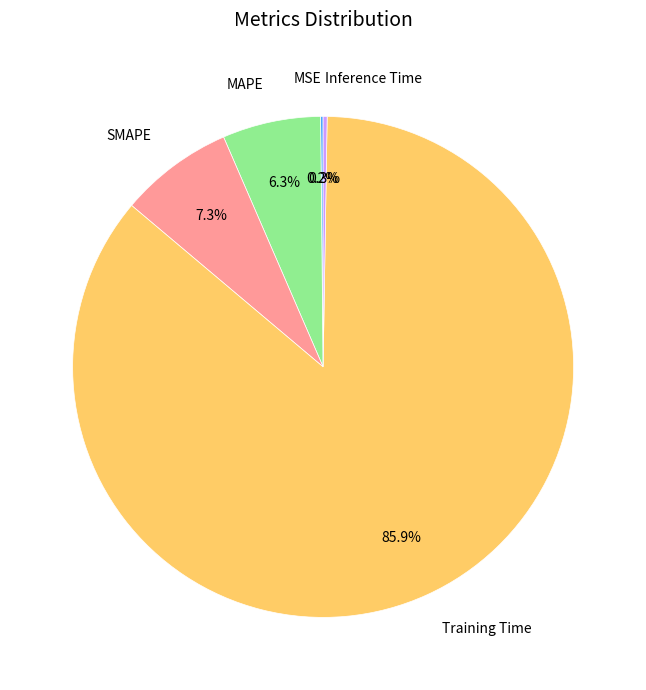

Is there any slice that represents more than half of the pie?

Yes